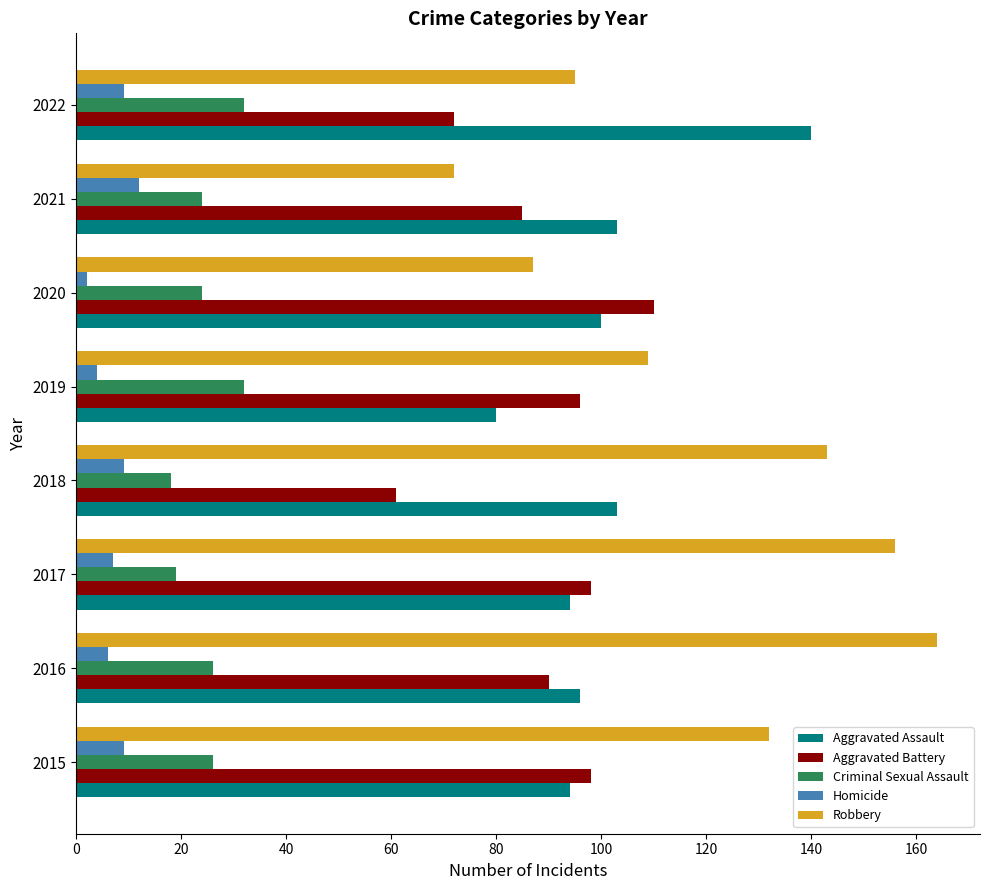

What is the difference between the maximum and minimum values in the Homicide series?

10